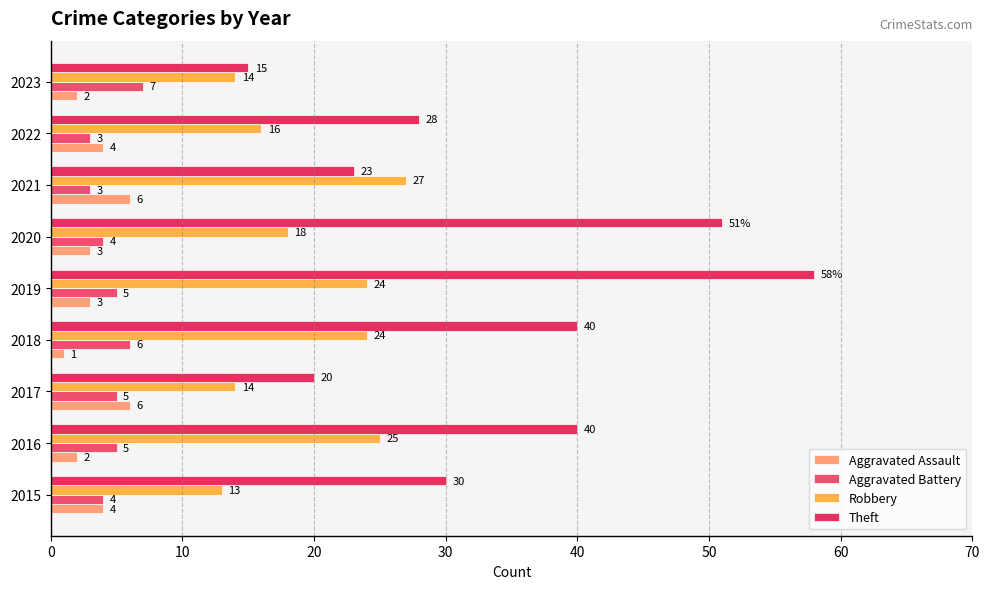

Rank the series by their maximum value, from lowest to highest.

Aggravated Assault, Aggravated Battery, Robbery, Theft